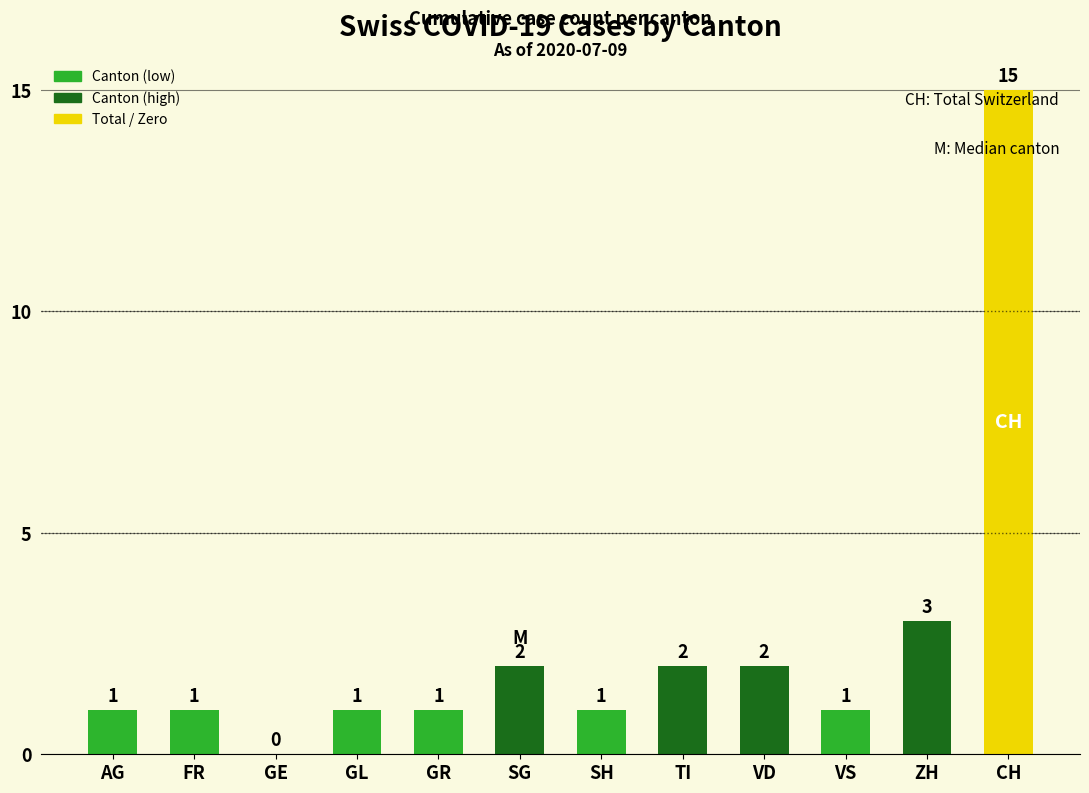

Reading right to left, extract all data points from this chart.

CH=15	ZH=3	VS=1	VD=2	TI=2	SH=1	SG=2	GR=1	GL=1	GE=0	FR=1	AG=1